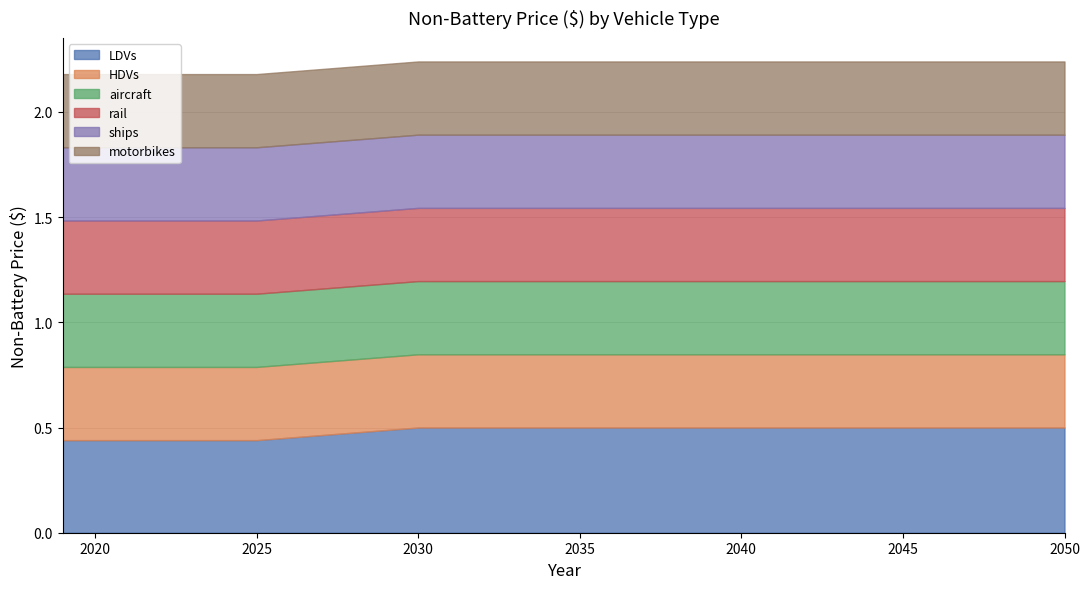

What is the value of the motorbikes point at the 16th from the left?

0.3